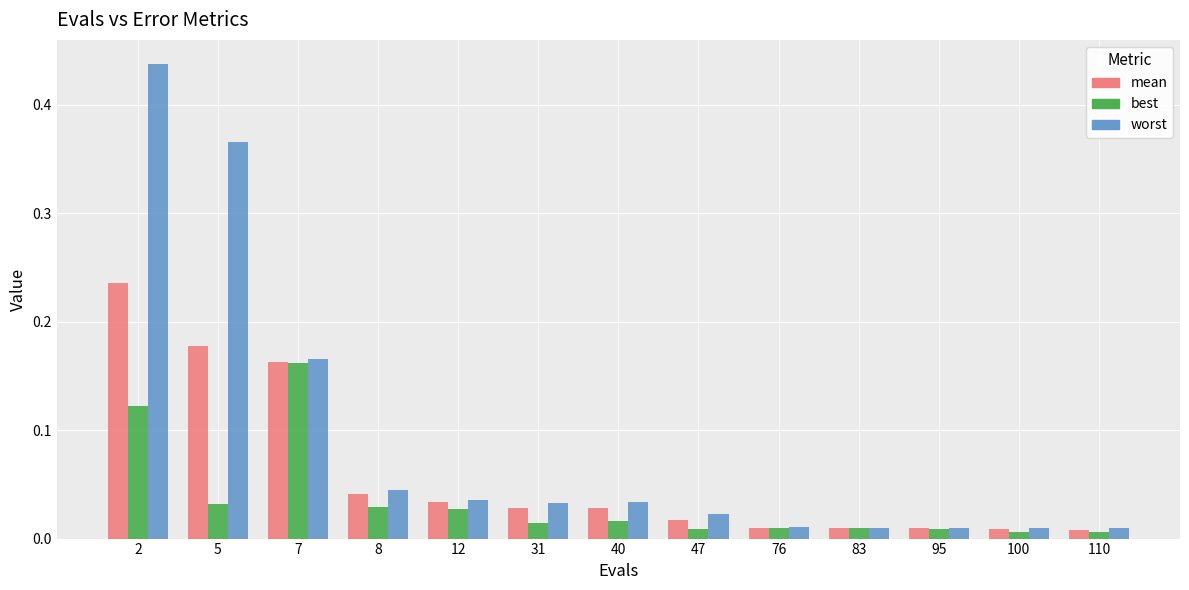

What are all the series names shown in the legend?

mean, best, worst